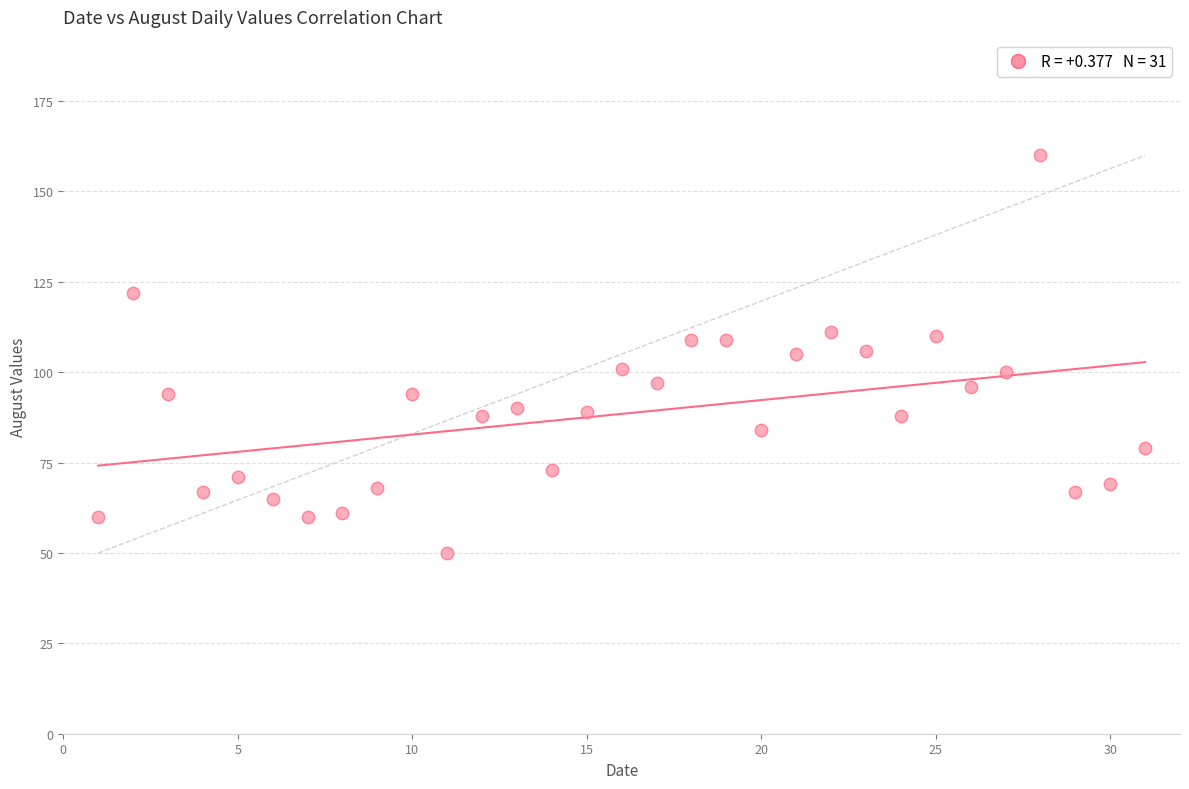

What is the range of X values (max minus min)?

30